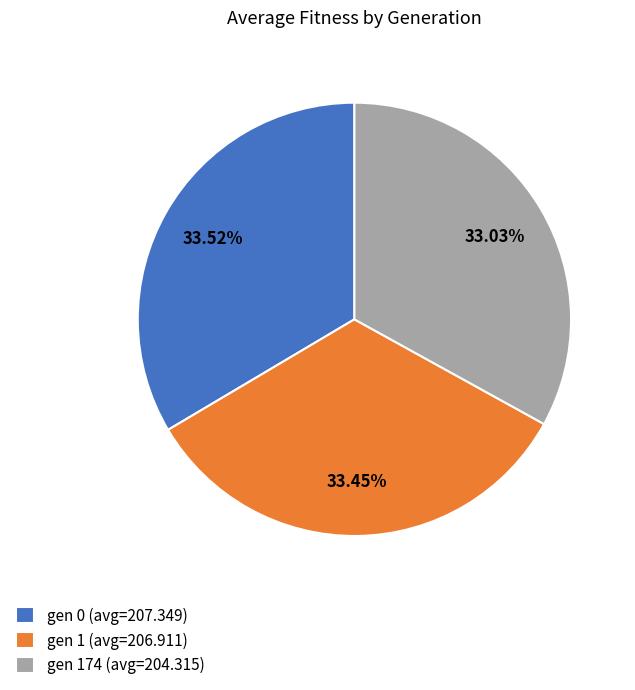

How many segments does this pie chart have?

3